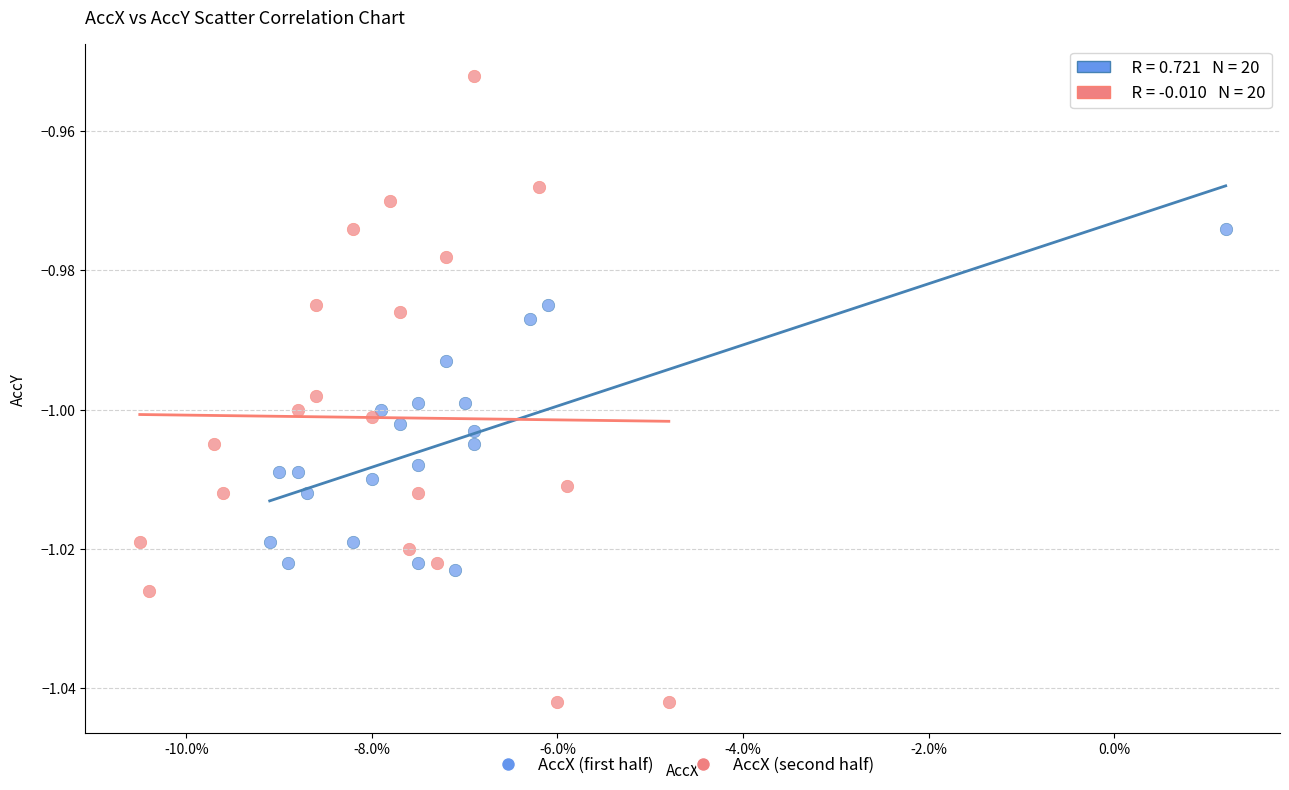

Which series reaches the maximum Y coordinate?

AccX (second half)